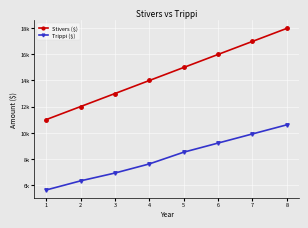

Reading left to right, what are all the values shown in this chart?

Stivers ($): 1=11000	2=12000	3=13000	4=14000	5=15000	6=16000	7=17000	8=18000
Trippi ($): 1=5600	2=6300	3=6900	4=7600	5=8500	6=9200	7=9900	8=10600